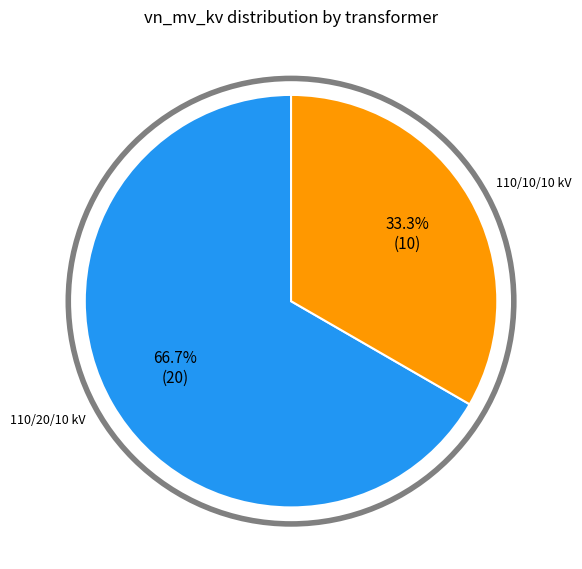

Does any single category account for the majority?

Yes